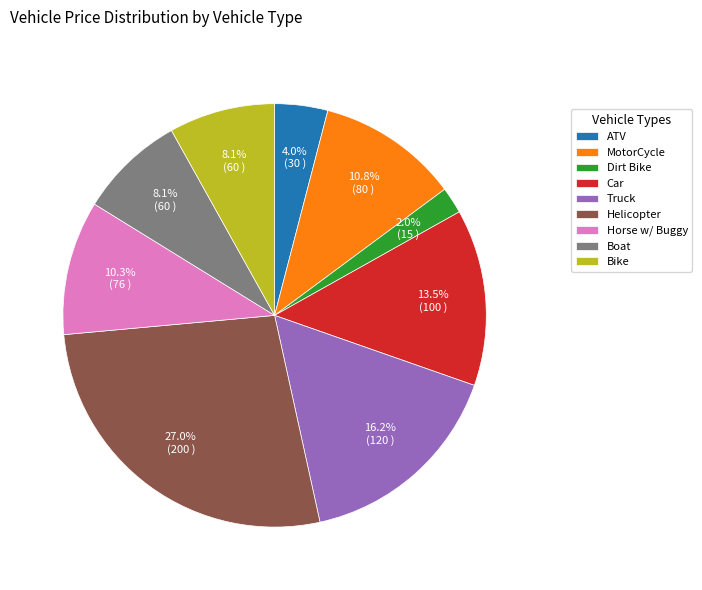

What portion of the pie excludes Boat?

91.9%